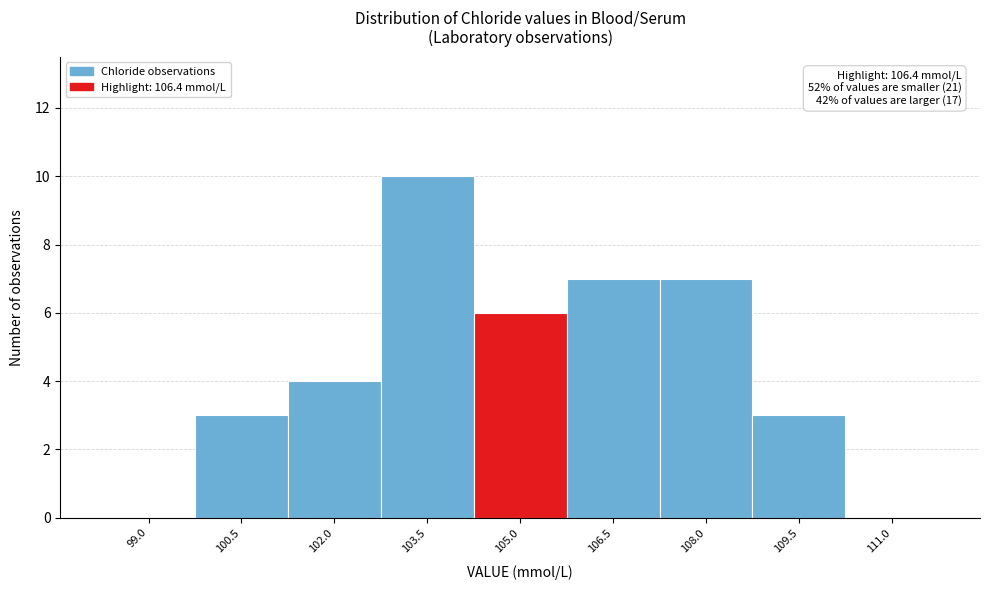

Reading left to right, extract all data points from this chart.

99.0=0	100.5=3	102.0=4	103.5=10	105.0=6	106.5=7	108.0=7	109.5=3	111.0=0